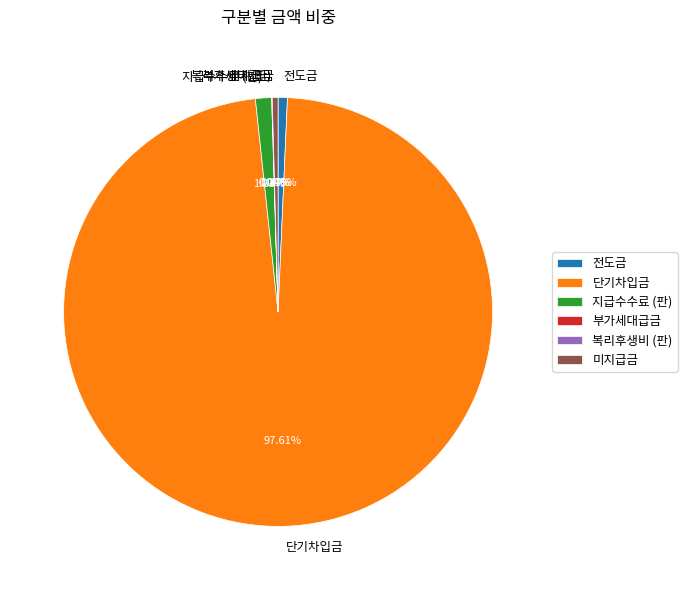

Combined, do 미지급금 and 지급수수료 (판) account for over 50%?

No